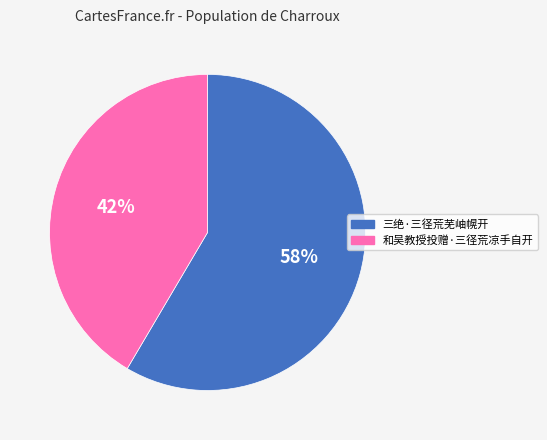

True or false: 和吴教授投赠·三径荒凉手自开 accounts for 34% of the total.

False